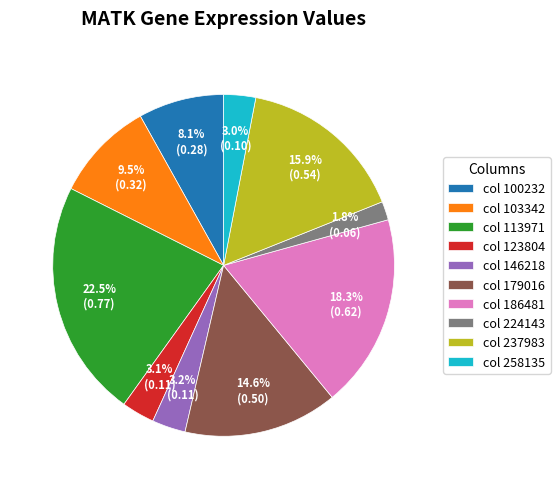

Is col 186481 the majority of the pie?

No